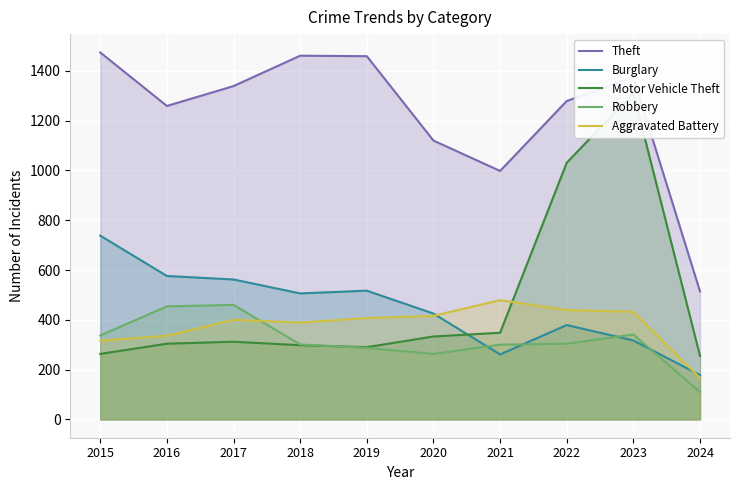

What is the sum of the Motor Vehicle Theft values at 2018 and 2023?

1609